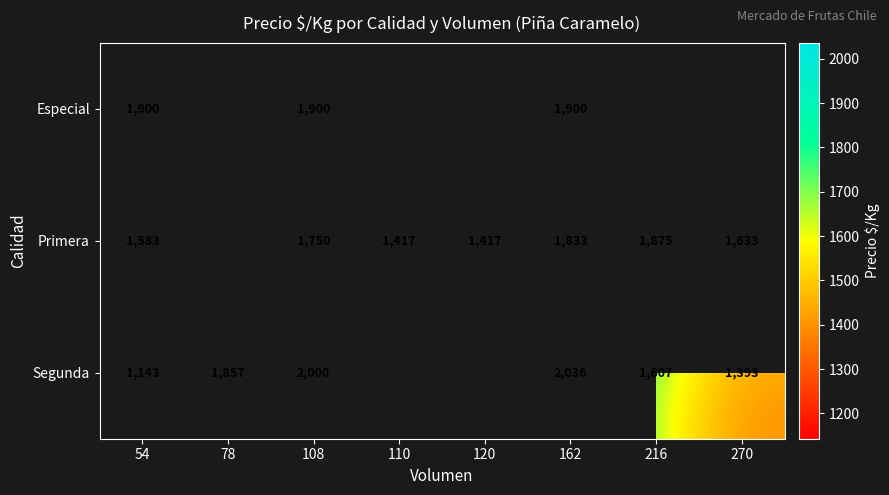

What is the difference between the highest and lowest values at 54?

757